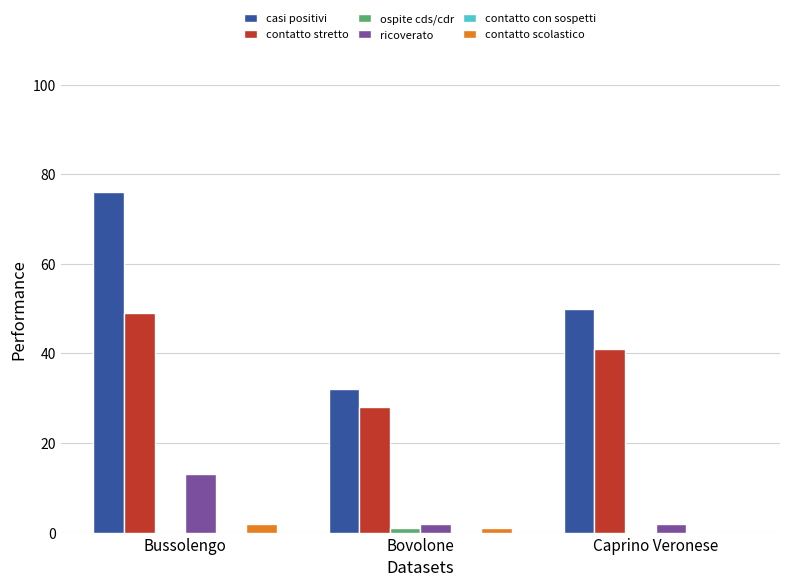

Which series changed the most between Bussolengo and Caprino Veronese?

casi positivi